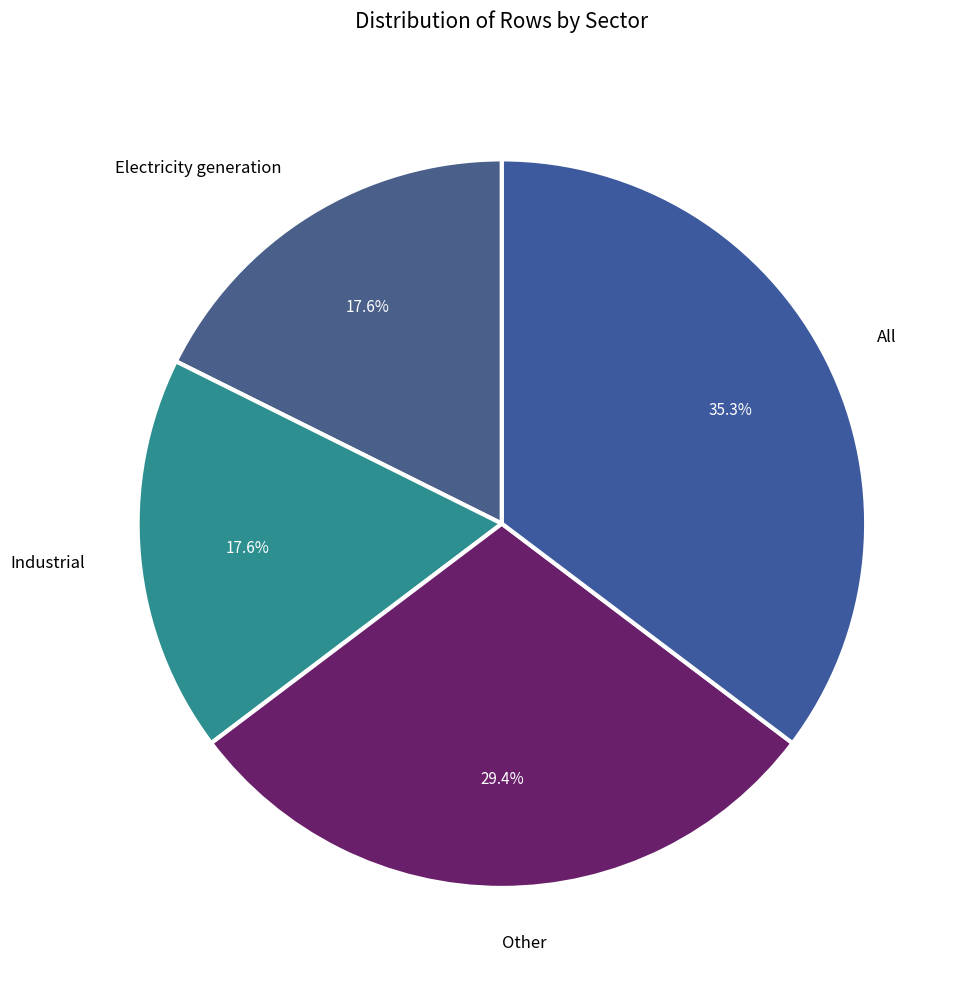

How many slices are in this pie chart?

4